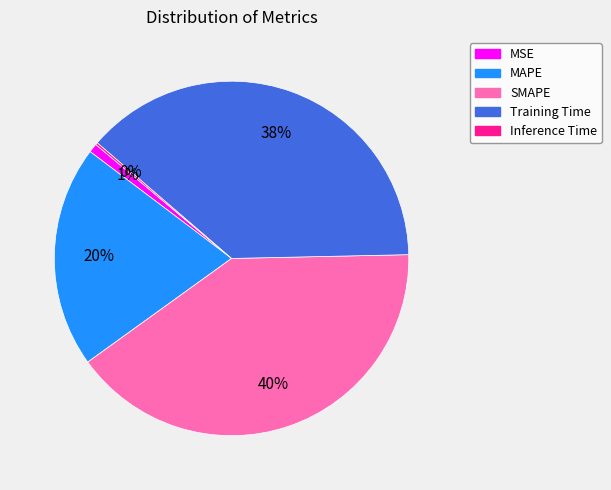

What percentage is the SMAPE slice, to the nearest percent?

40%